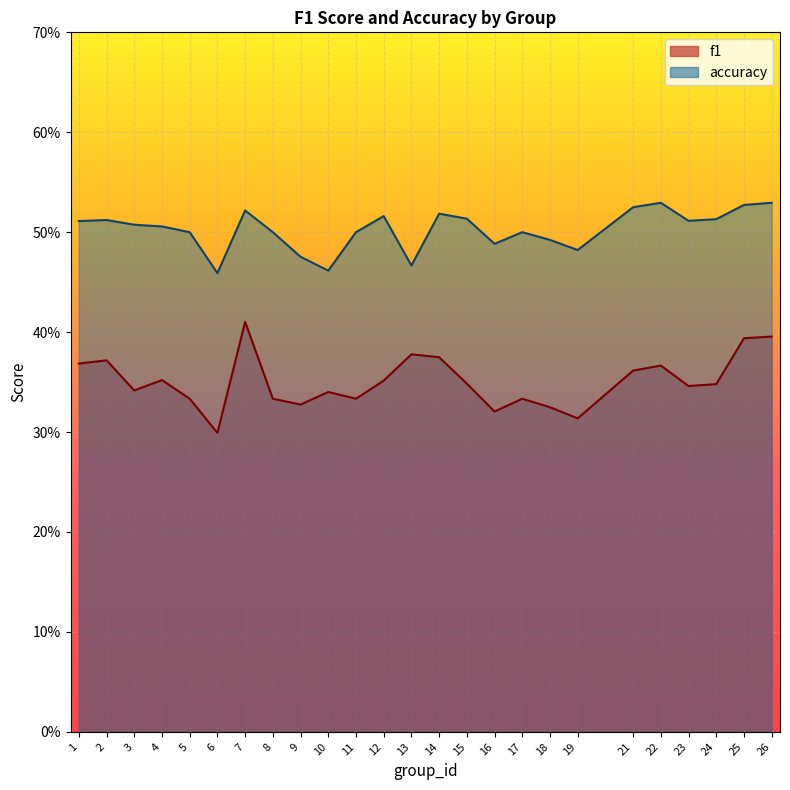

List the series in order of their peak value, lowest first.

f1, accuracy